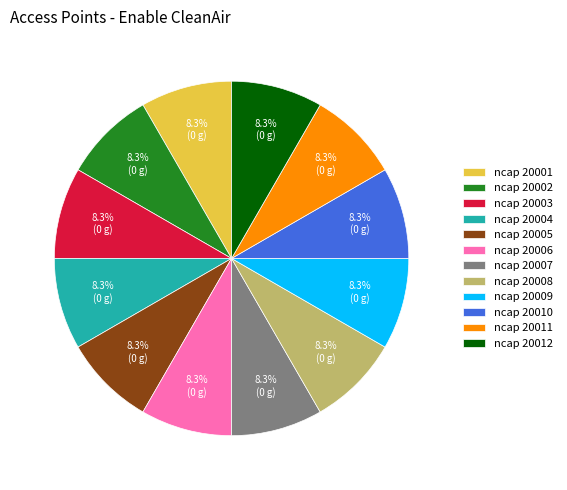

Approximately how many times larger is the value at ncap 20003 compared to ncap 20008?

1.0